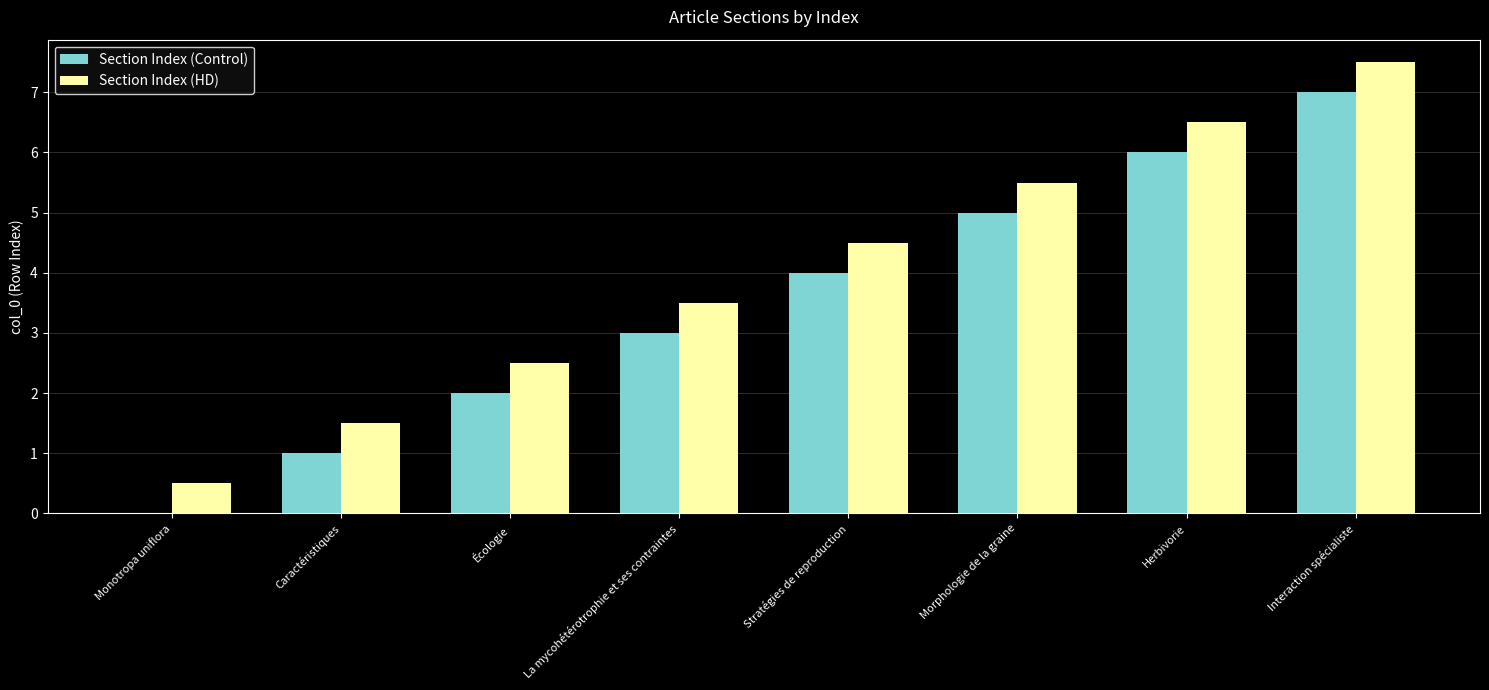

Is it true that Section Index (HD) equals 4.4 at Écologie?

False